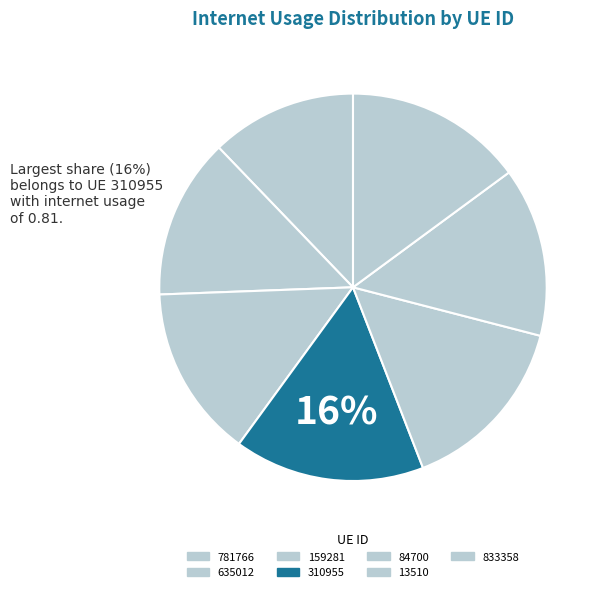

The 13510 slice represents 14% of the pie. True or false?

True